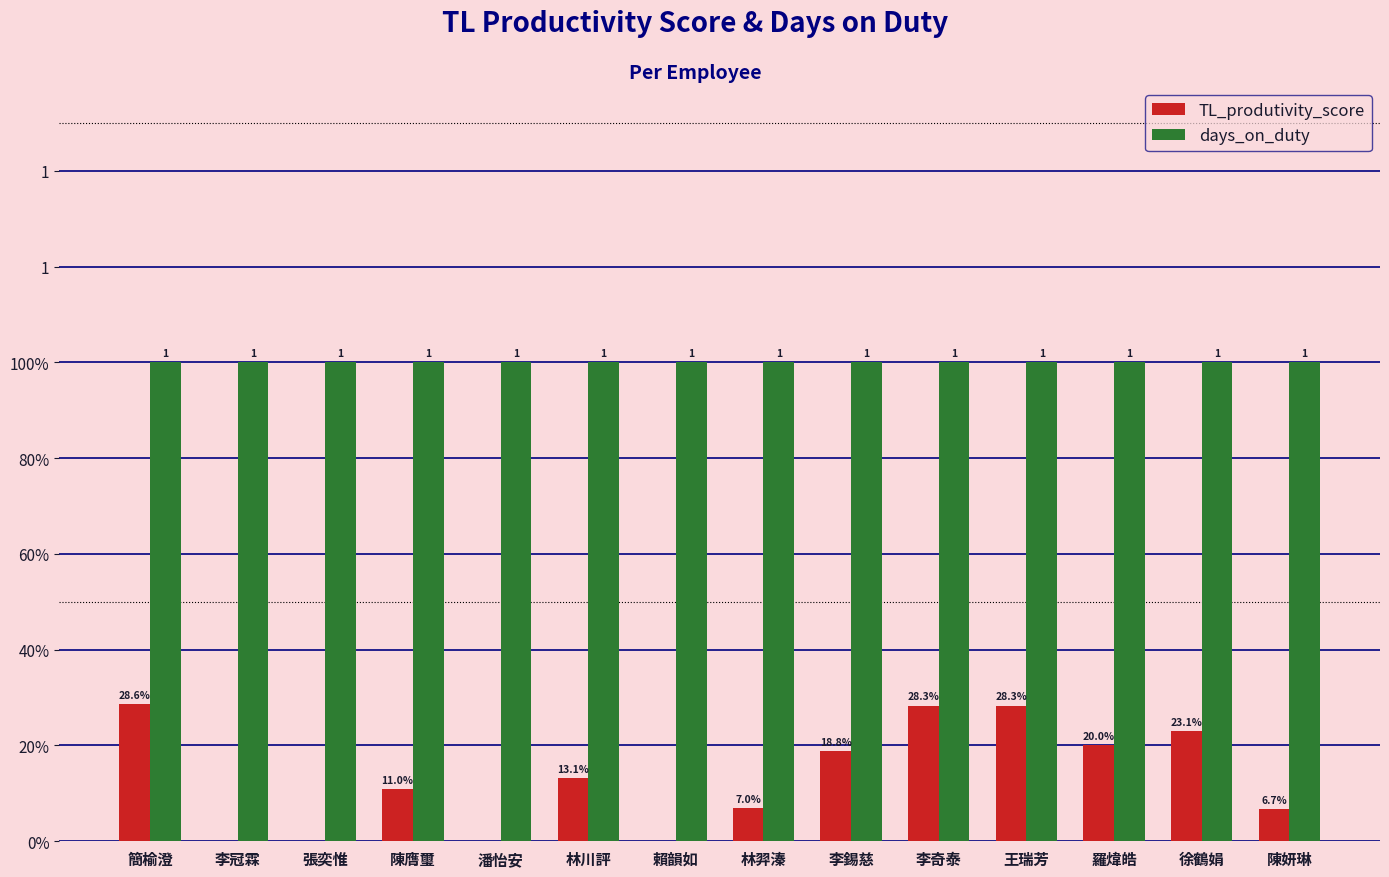

Reading left to right, what are all the values shown in this chart?

TL_produtivity_score: 0.3	0.0	0.0	0.1	0.0	0.1	0.0	0.1	0.2	0.3	0.3	0.2	0.2	0.1
days_on_duty: 1.0	1.0	1.0	1.0	1.0	1.0	1.0	1.0	1.0	1.0	1.0	1.0	1.0	1.0